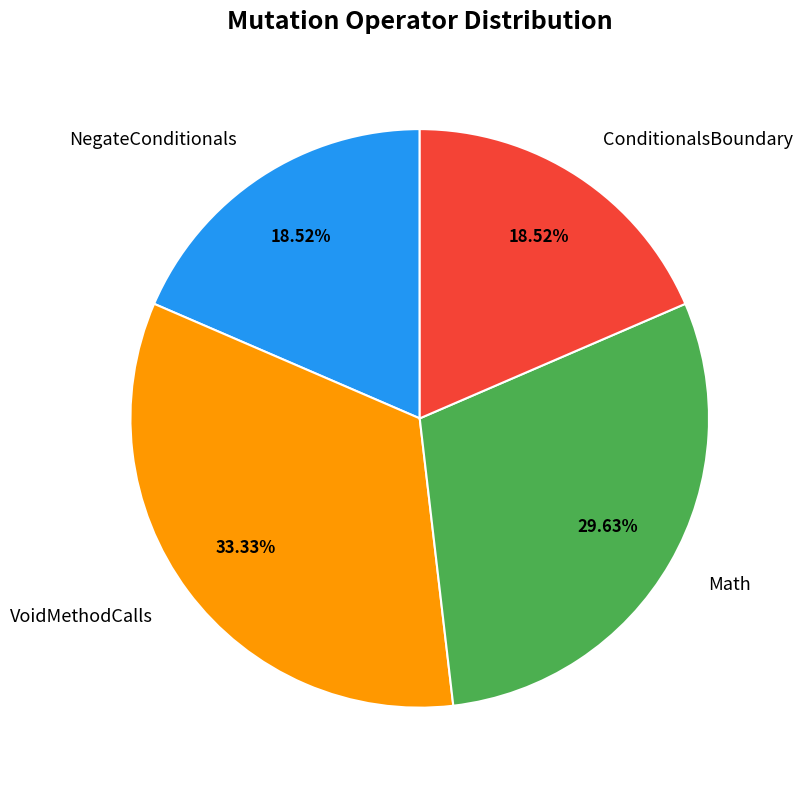

What is the largest slice in the pie chart?

VoidMethodCalls